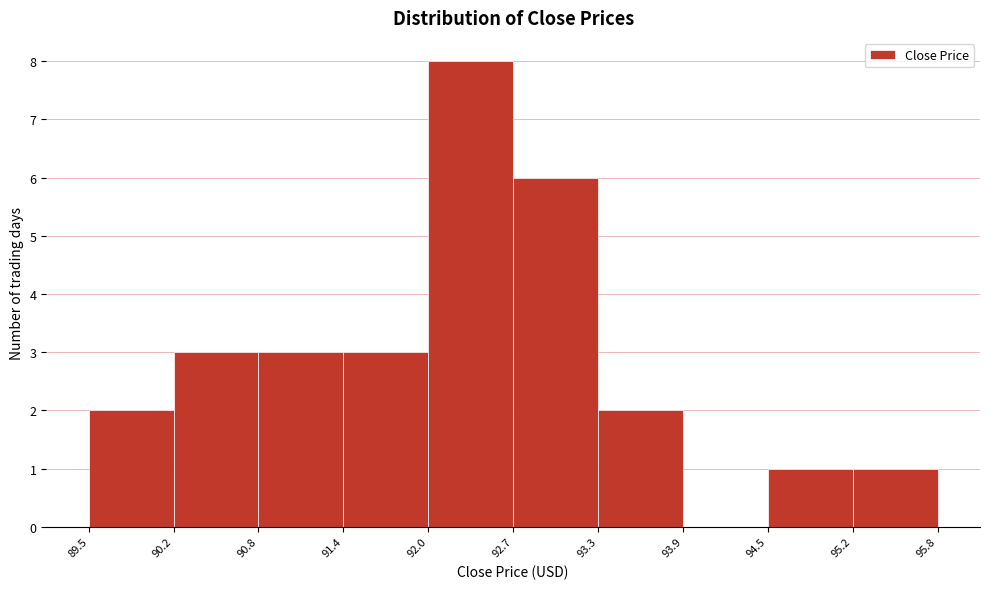

What is the height of the bar covering 94.5 to 95.2 on the x-axis? The values are not printed on the chart, so give them approximately, as read against the axis.

1